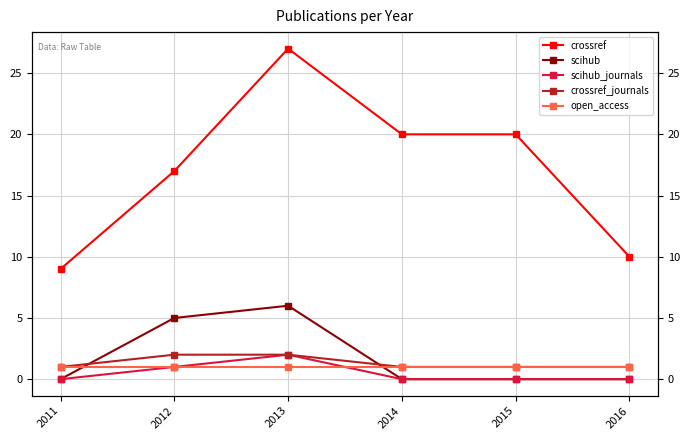

True or false: crossref and open_access cross at least once.

False